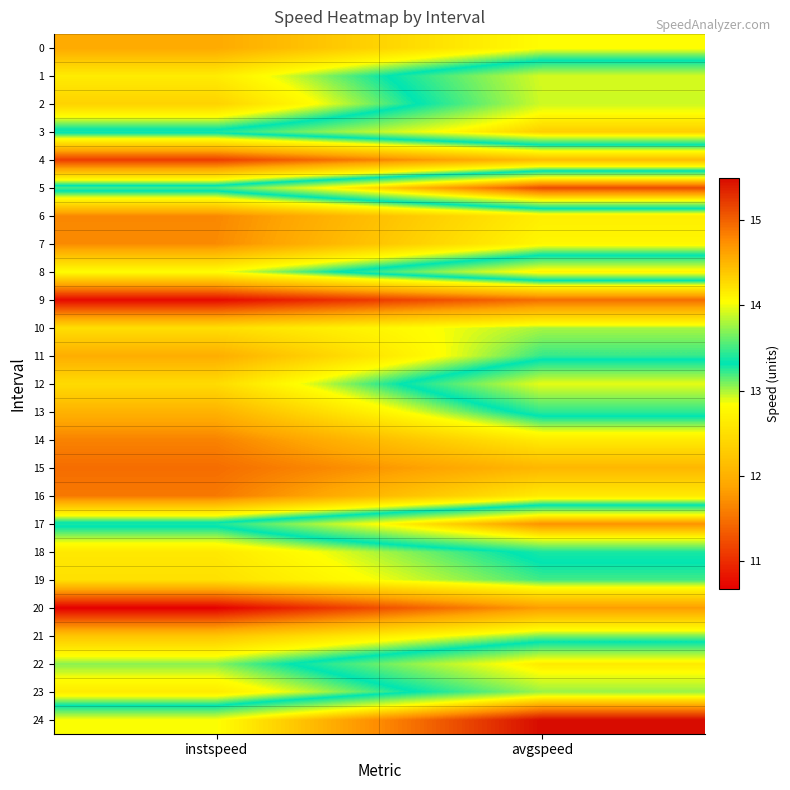

Which category has the lowest value across all series?

instspeed